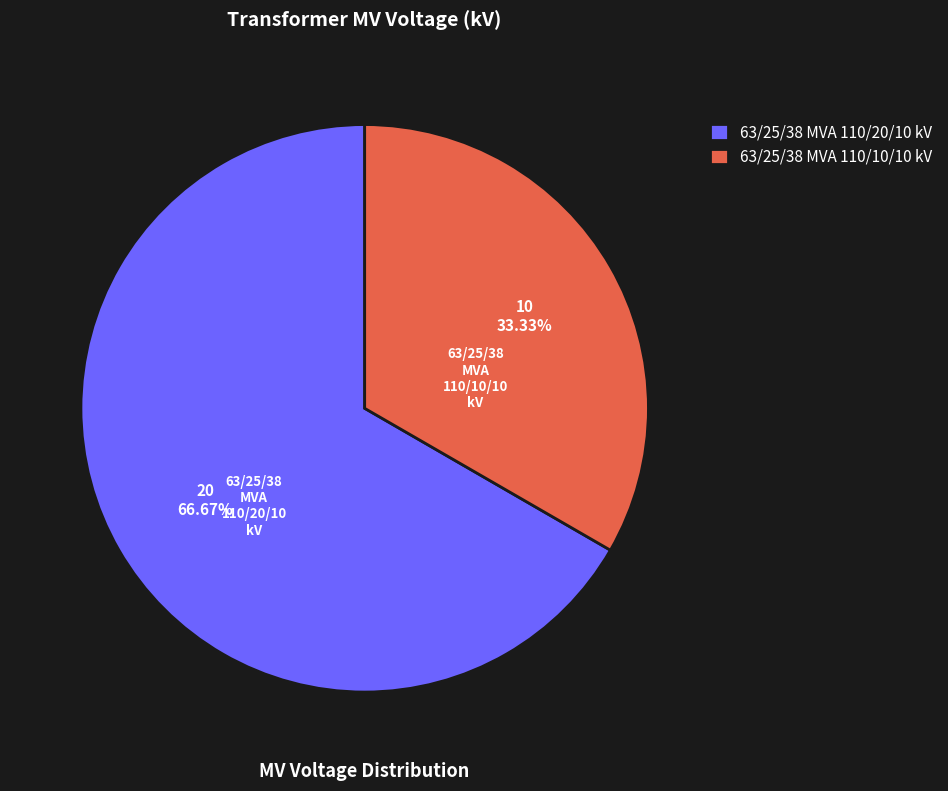

Which slice is the smallest?

63/25/38 MVA 110/10/10 kV